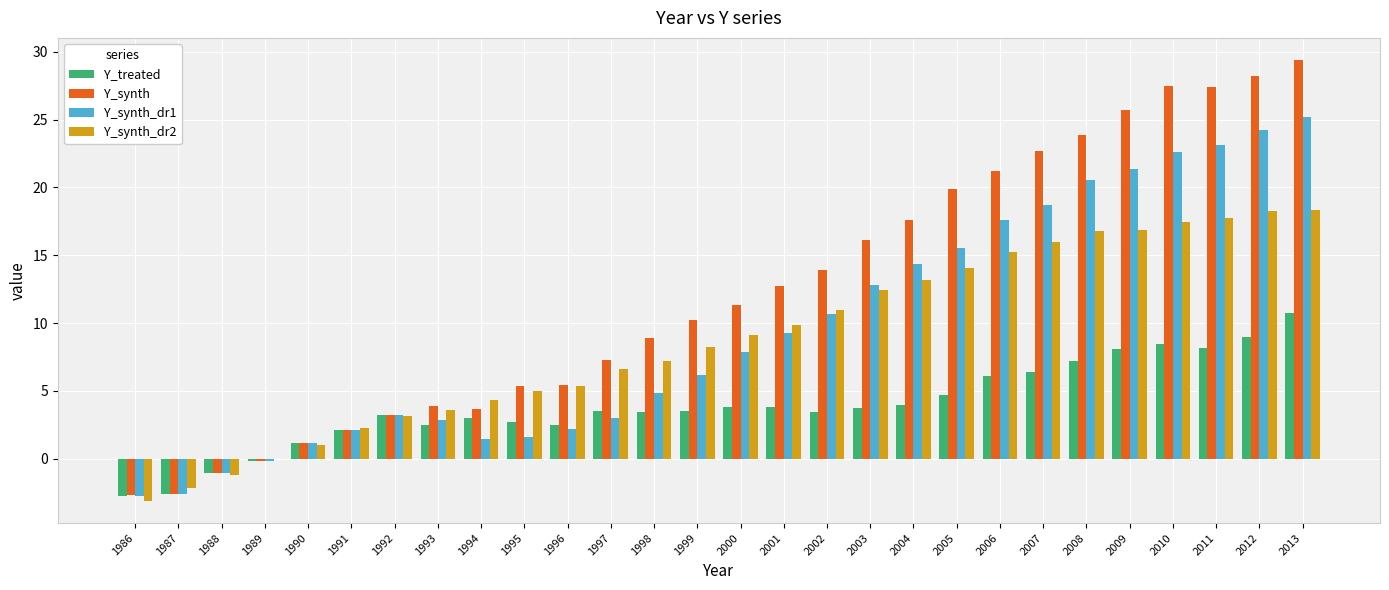

What is the highest value of the Y_synth_dr2 series?

18.4